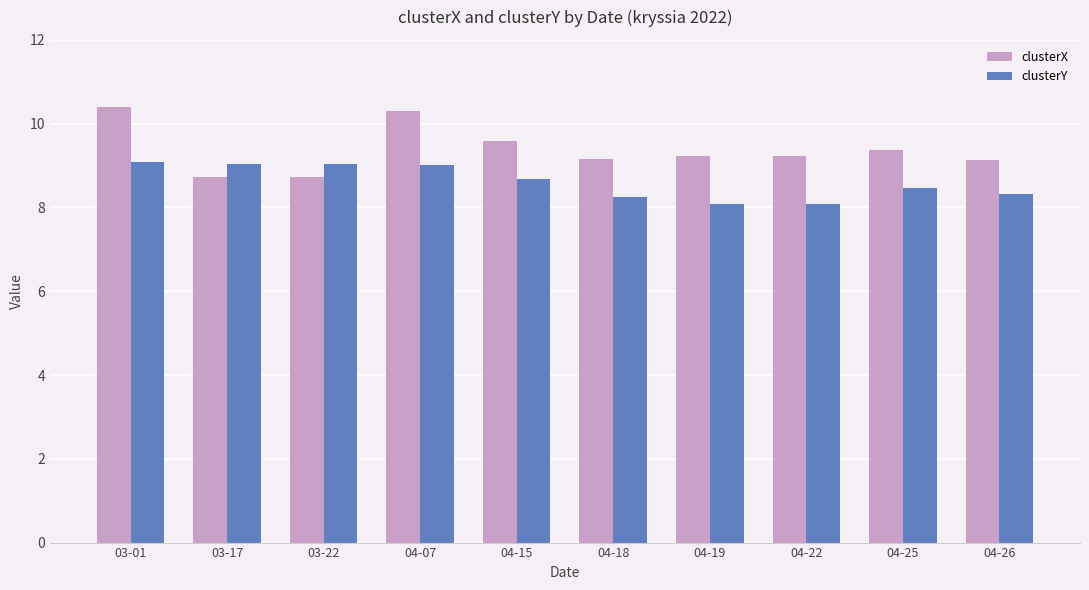

What is the average value of the clusterX series?

9.4